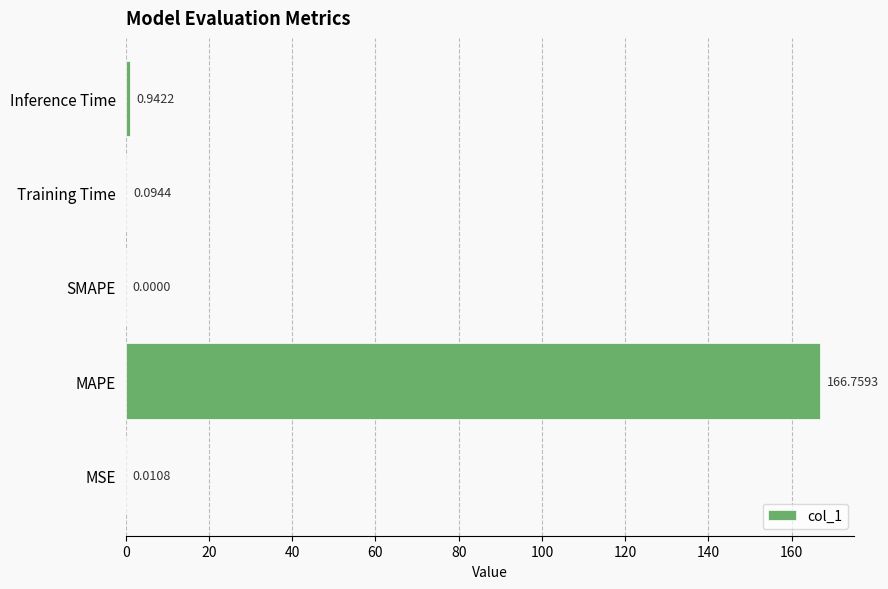

What is the sum of all values?

167.8